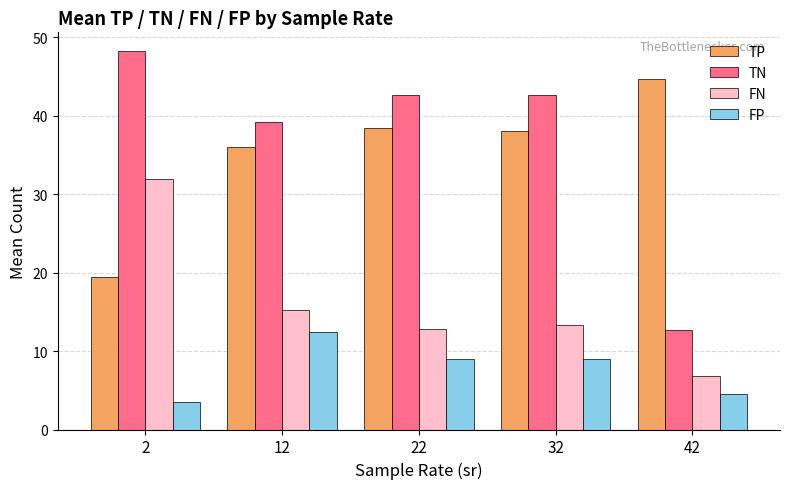

What is the spread (max minus min) of values at 2?

44.8